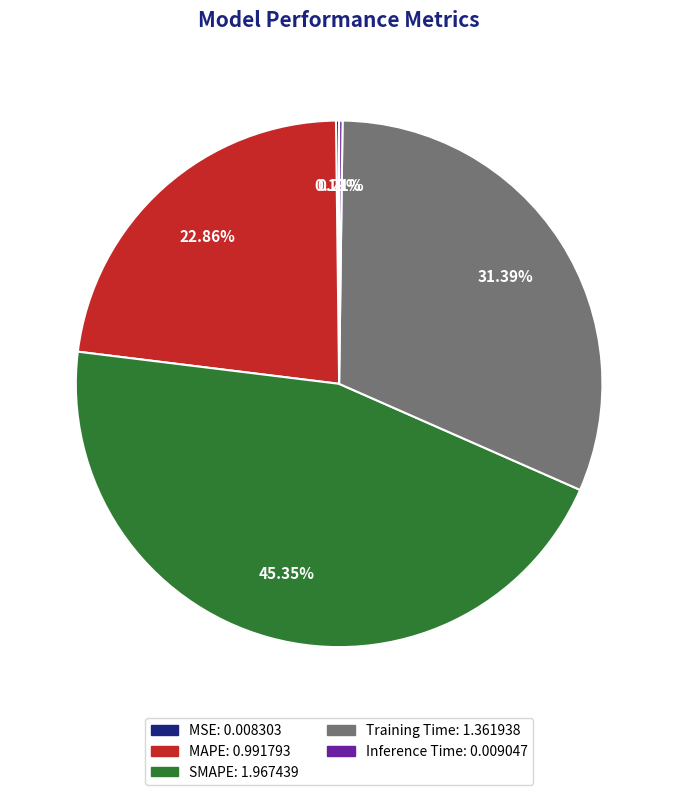

Is there any slice that represents more than half of the pie?

No